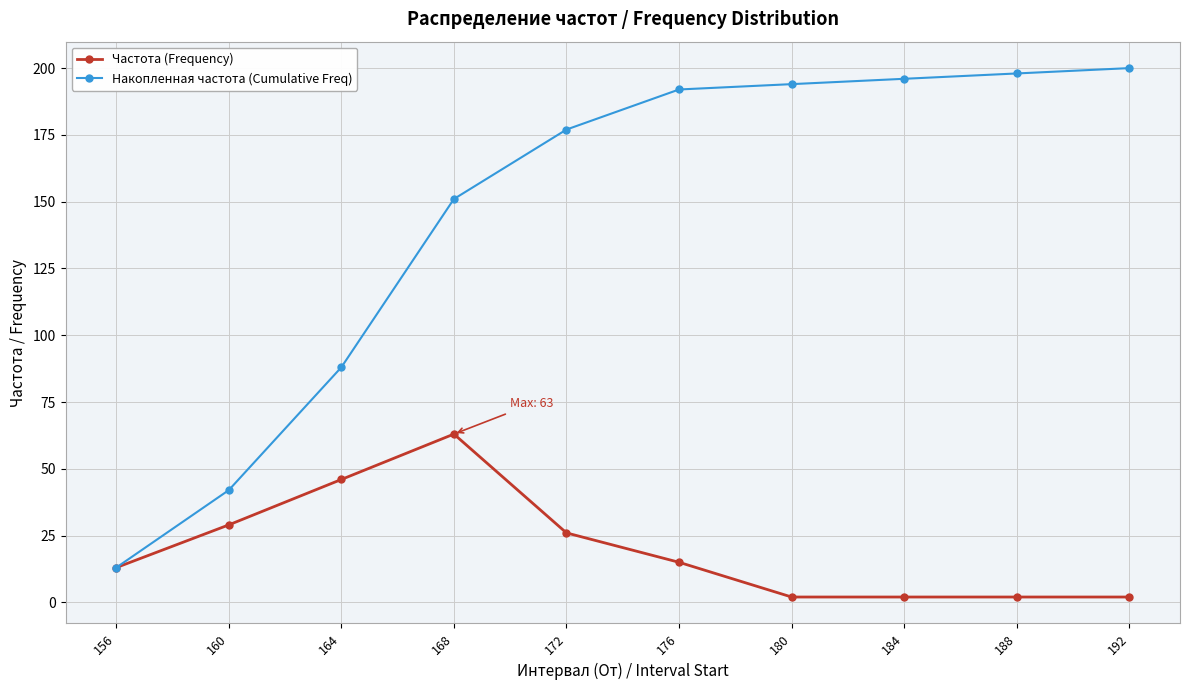

True or false: Накопленная частота (Cumulative Freq) has a value of 80 at 184.

False